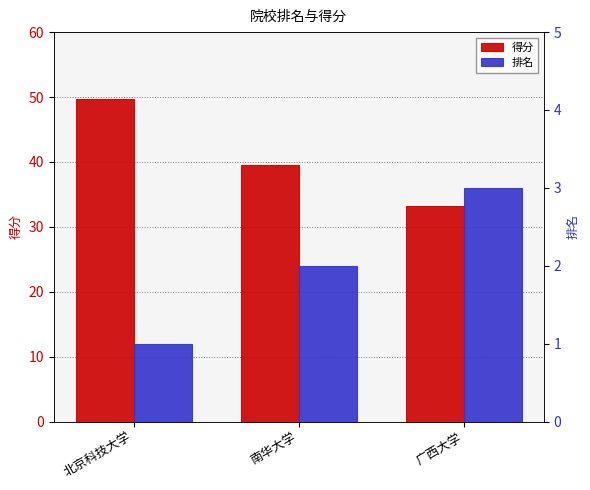

Reading left to right, list all the values displayed in this chart.

得分: 49.7	39.5	33.2
排名: 1.0	2.0	3.0